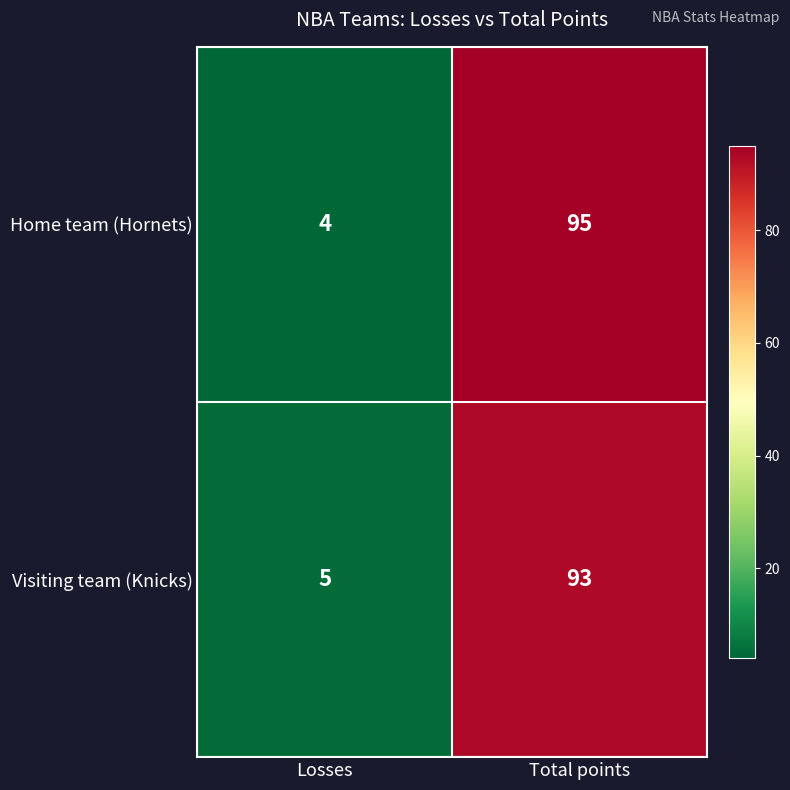

Reading left to right, list all the values displayed in this chart.

Home team (Hornets): Losses=4	Total points=95
Visiting team (Knicks): Losses=5	Total points=93